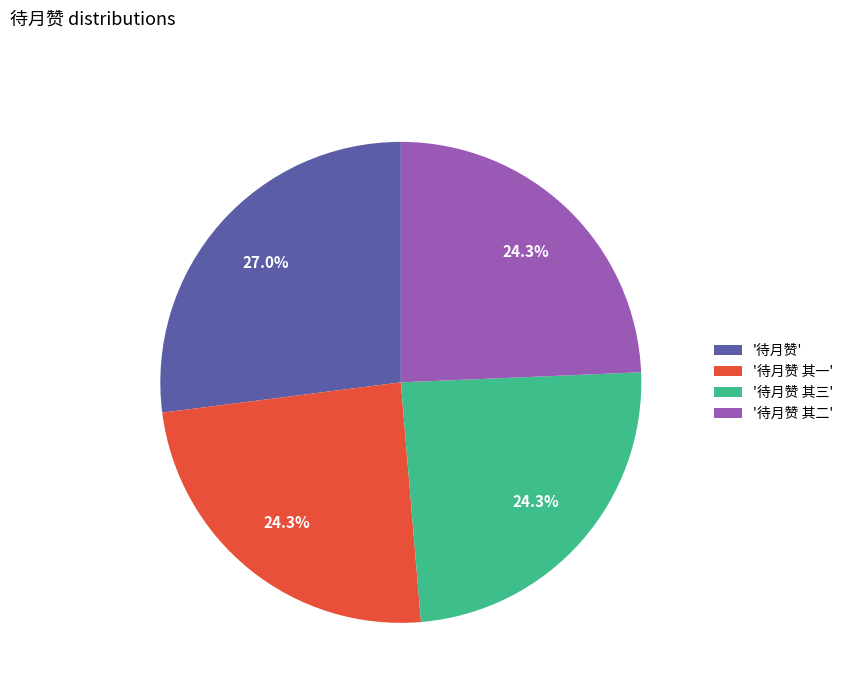

Do '待月赞 其一' and '待月赞 其二' together represent more than half of the pie?

No